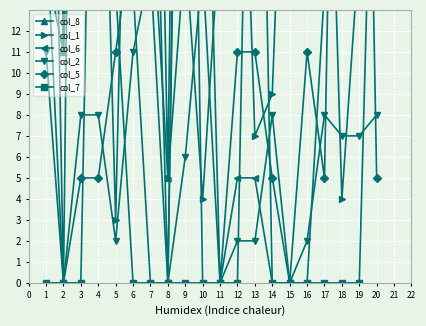

Is this an area chart (filled region under the line)?

No